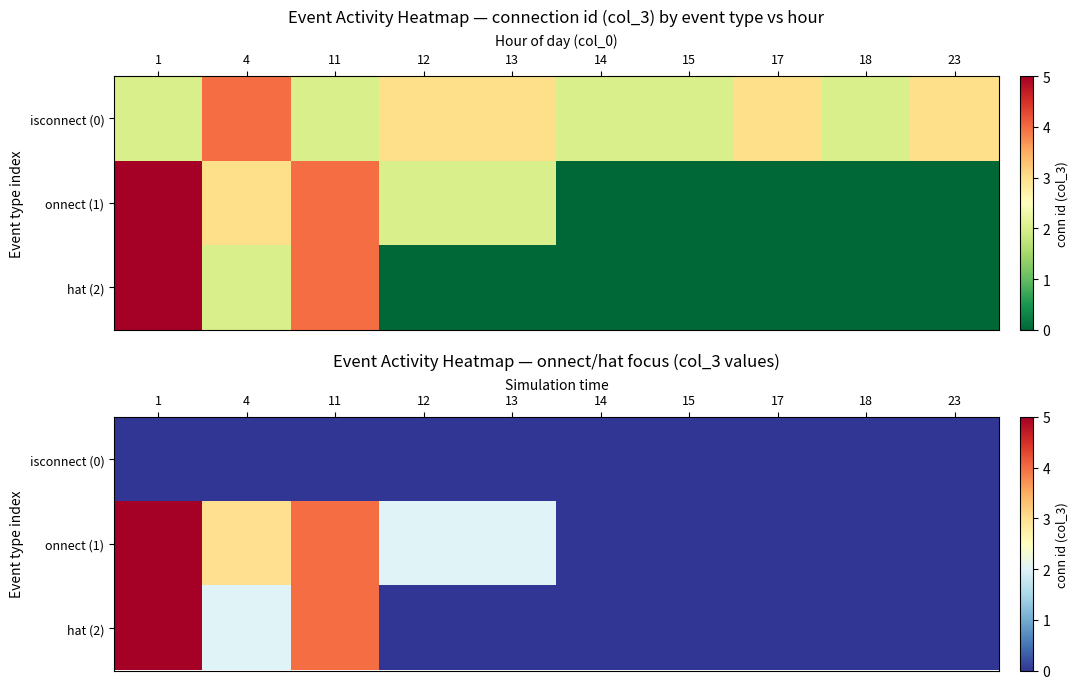

How many positive values does the onnect (1) series have?

5